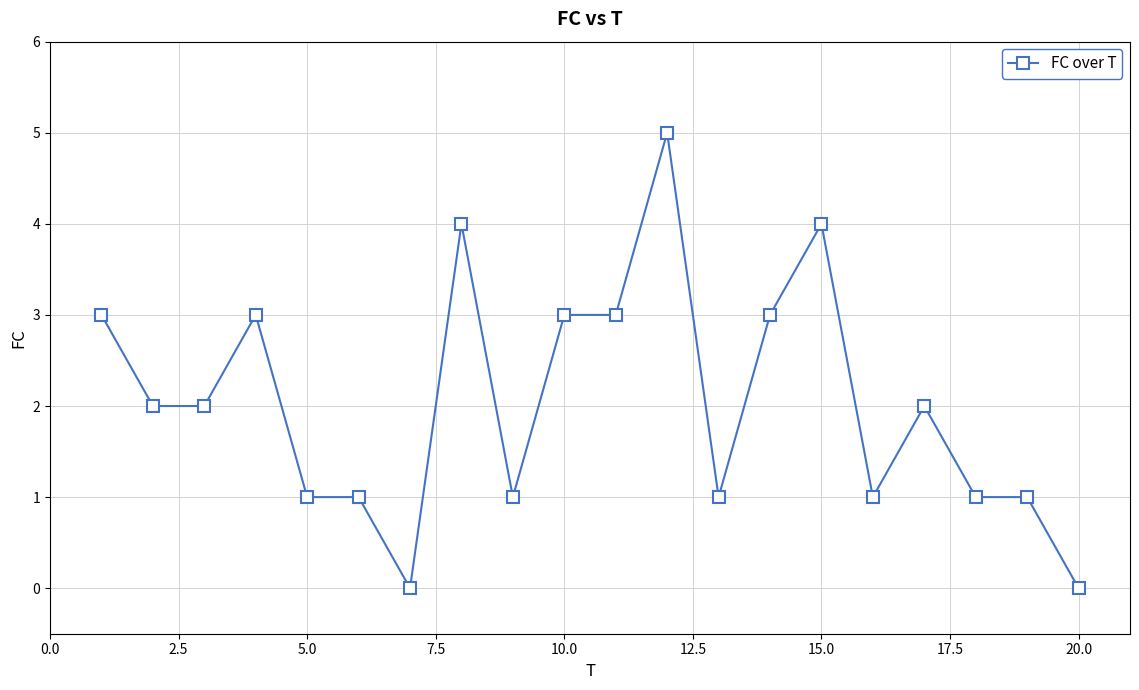

True or false: there are more than 1 points higher than both neighbors.

True